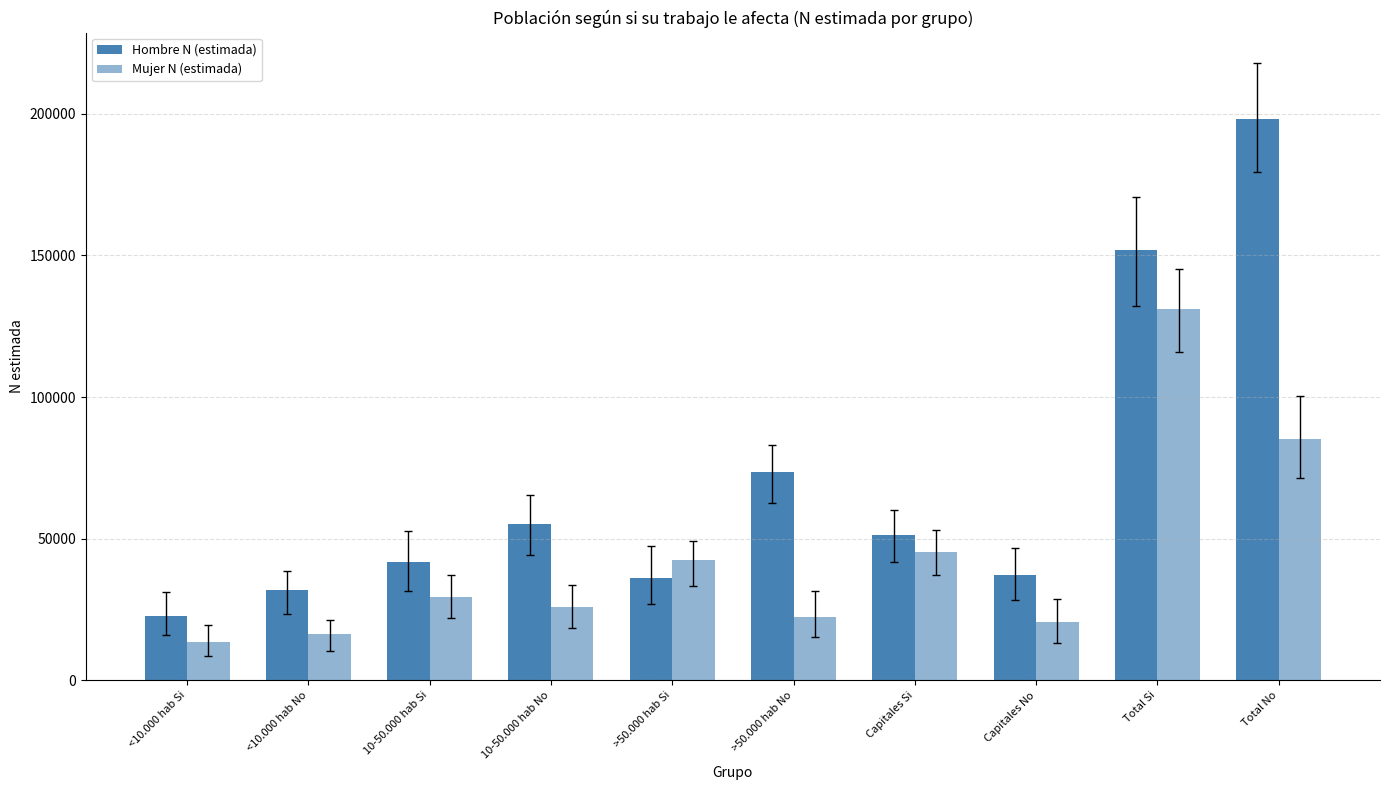

How many categories are shown in the chart?

10